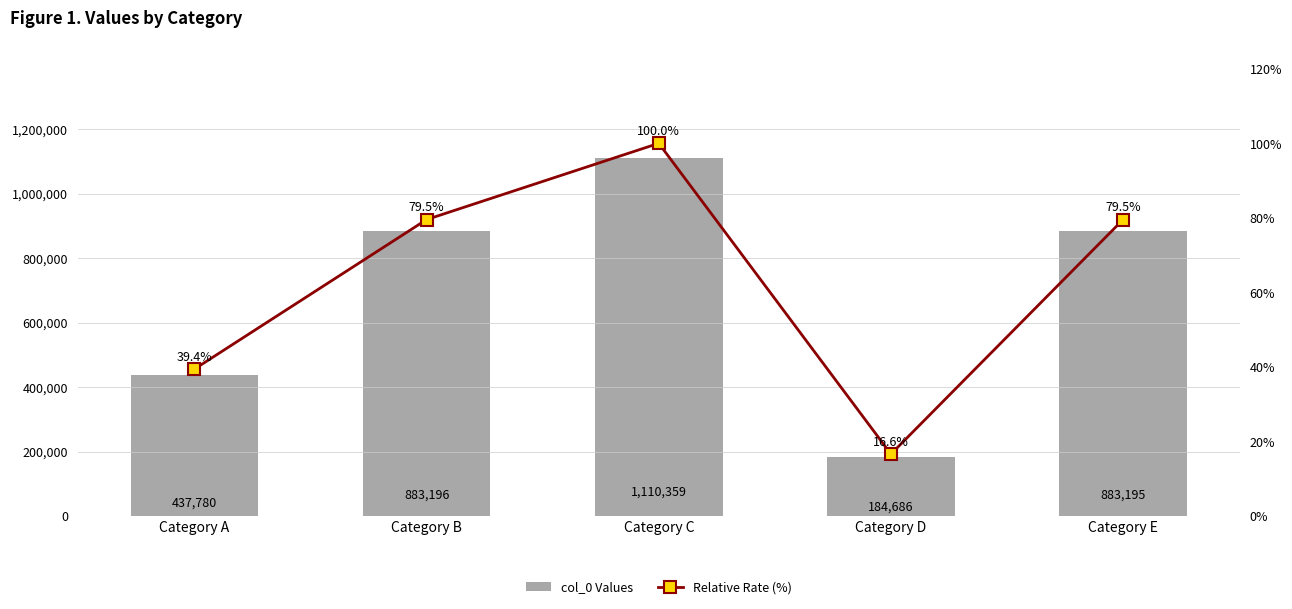

What is the sum of the col_0 Values values at Category B and Category E?

1766391.0